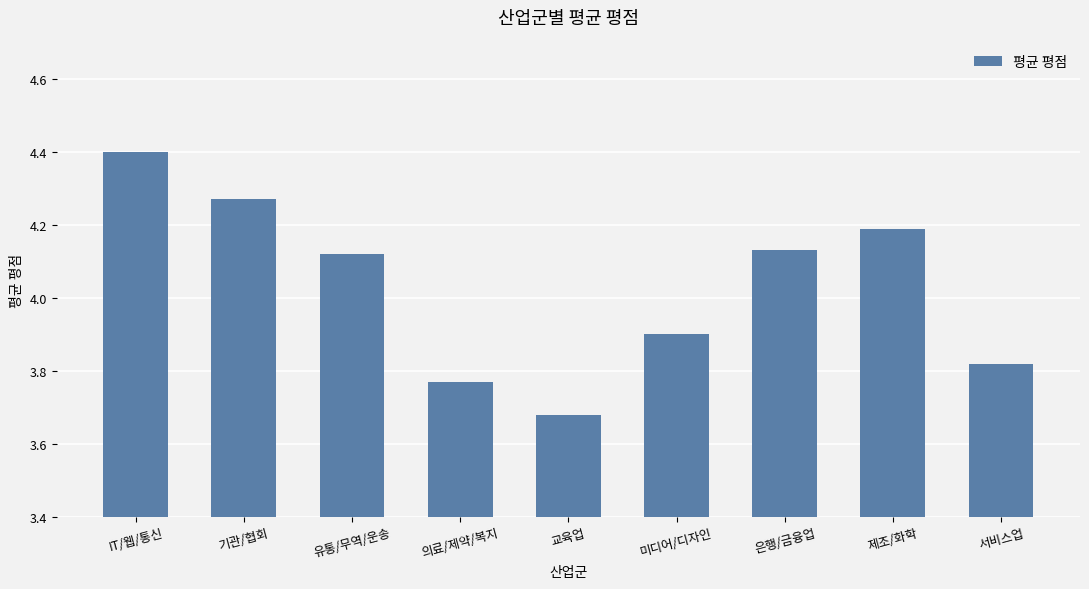

Between 의료/제약/복지 and 유통/무역/운송, which is larger?

유통/무역/운송